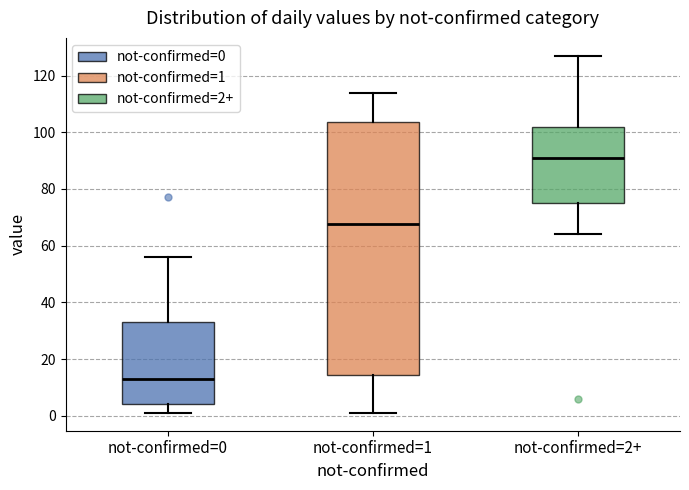

Where is the lower edge of the box for not-confirmed=2+ on the y-axis? The values are not printed on the chart, so give them approximately, as read against the axis.

76